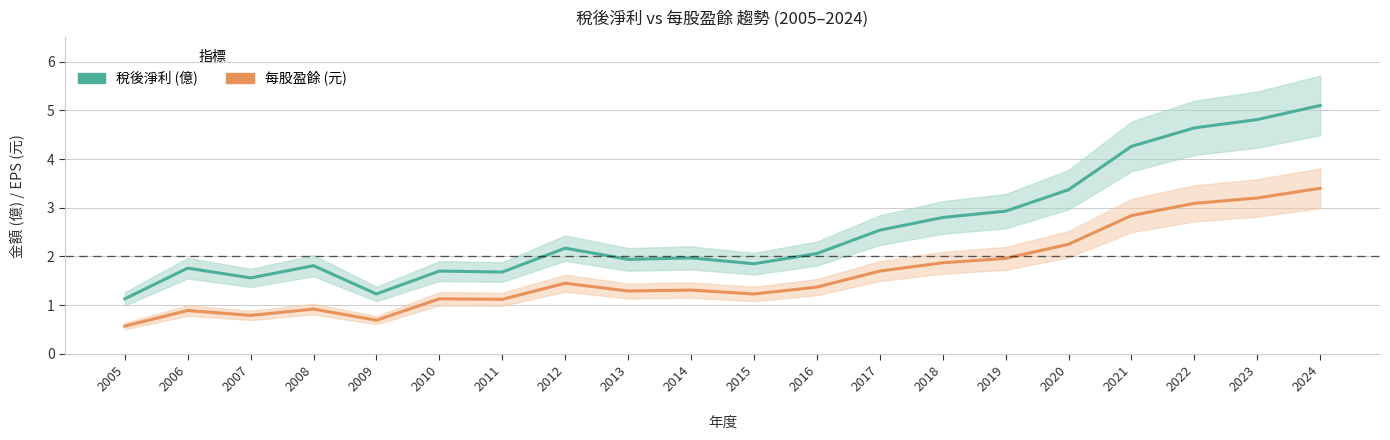

What is the total value across all series at 2005?

1.7